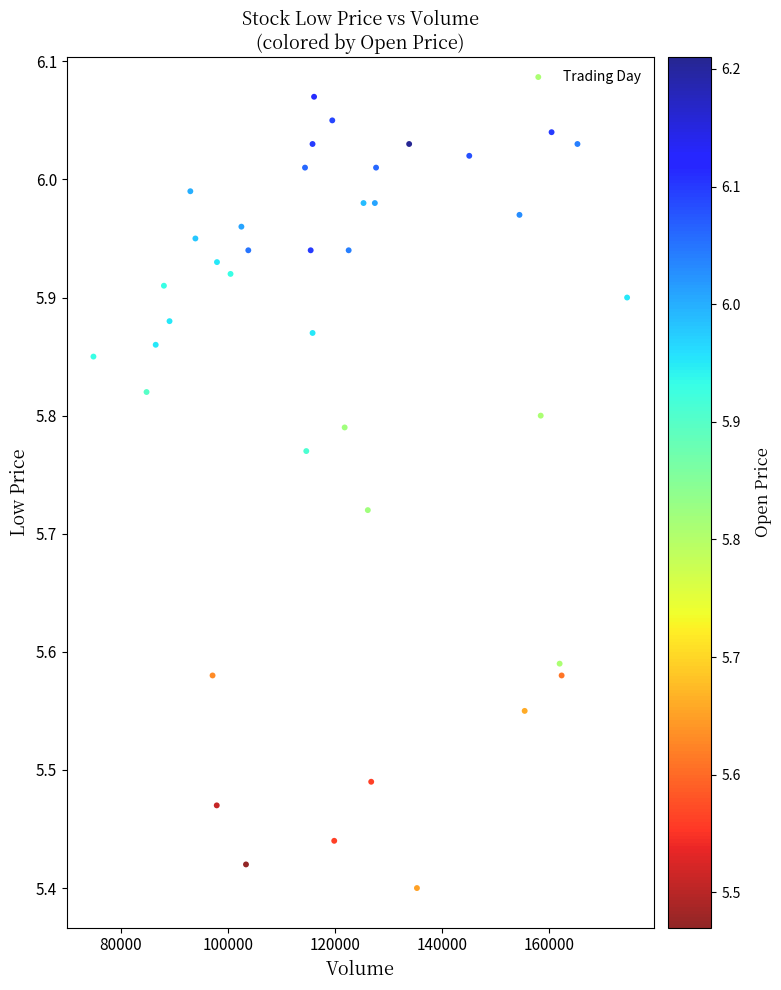

What is the range of X values (max minus min)?

99546.4